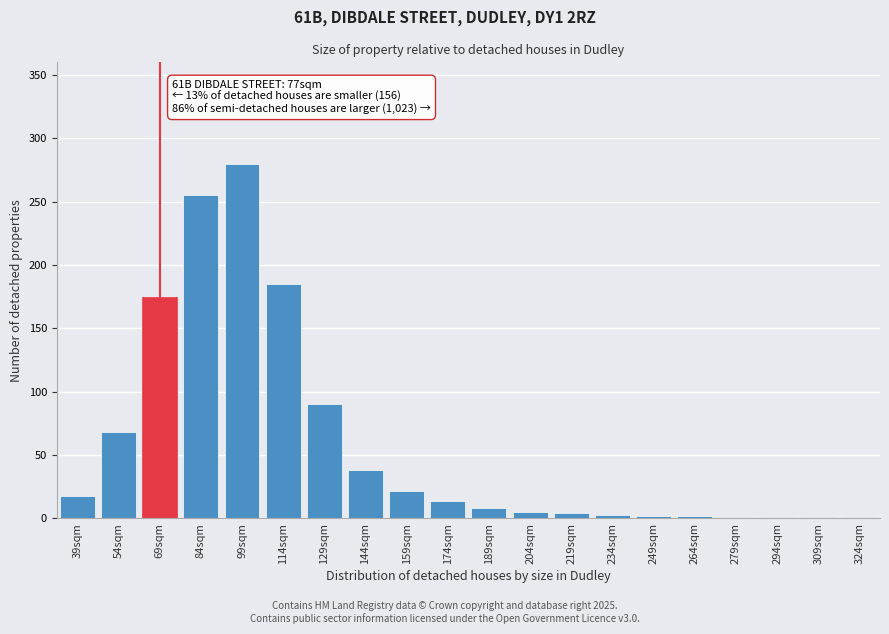

True or false: the data shows 14 at 174sqm.

True